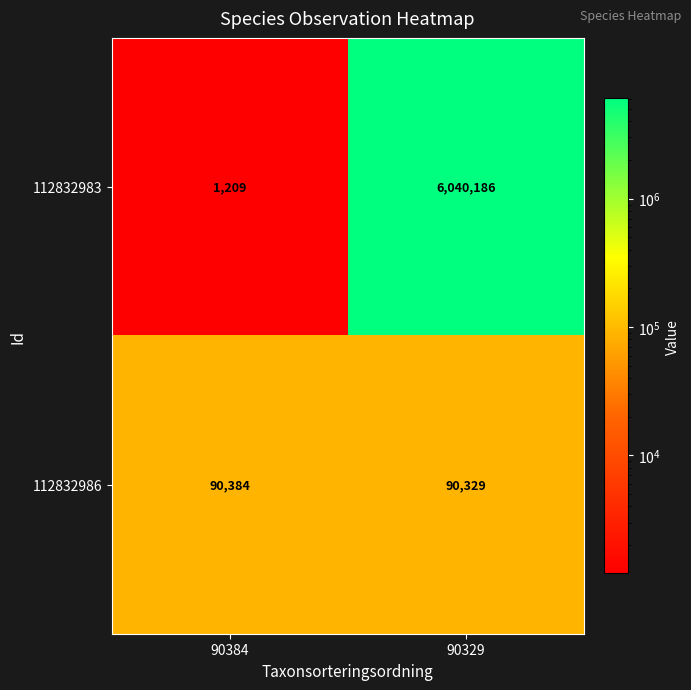

Reading left to right, list all the values displayed in this chart.

112832983: 1209	6040186
112832986: 90384	90329